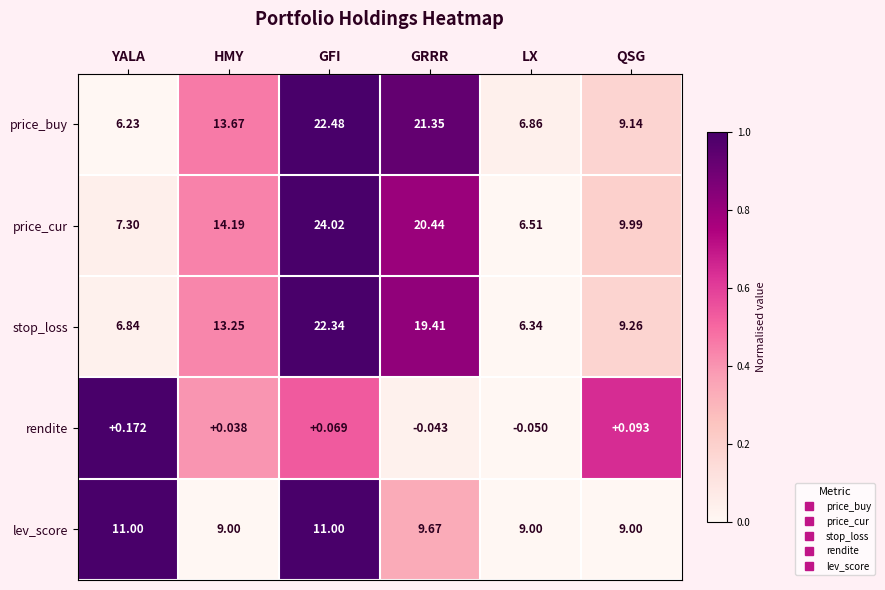

At which label does rendite reach its minimum?

LX